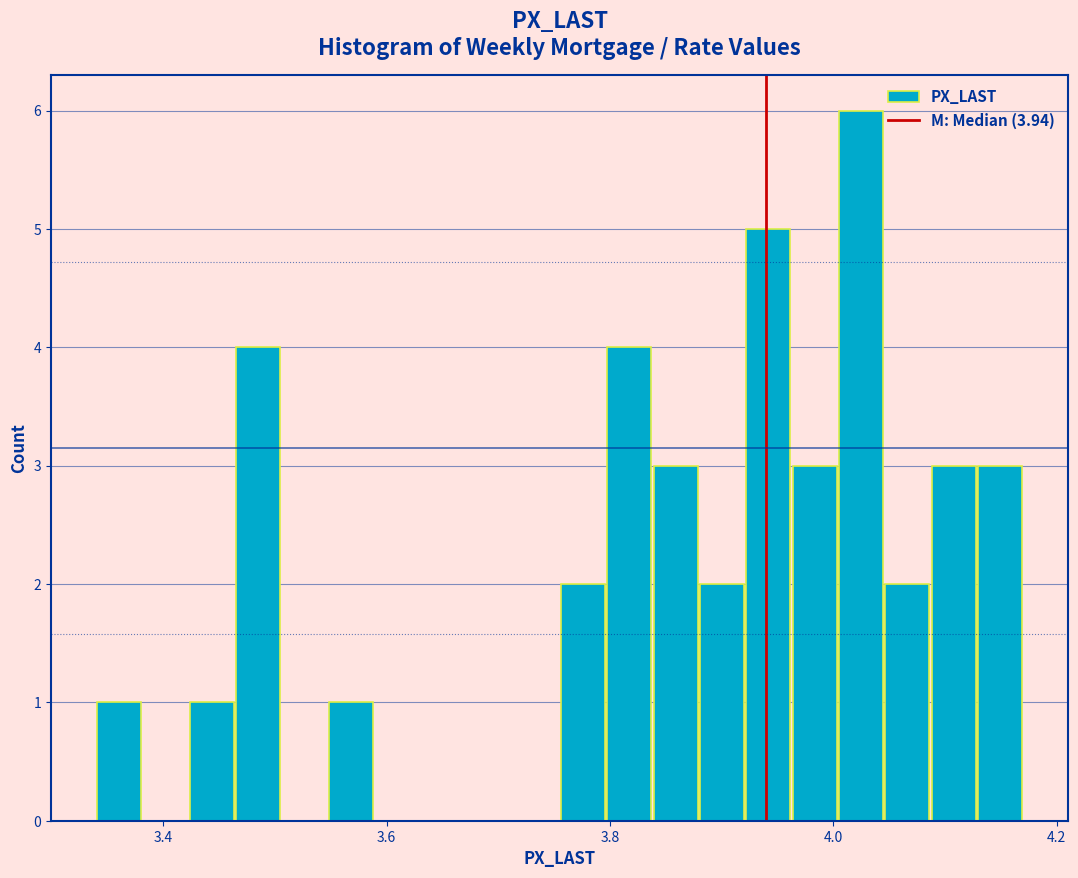

Around what value on the x-axis is the tallest bar? Give the approximate position of its centre, as read against the axis.

4.02